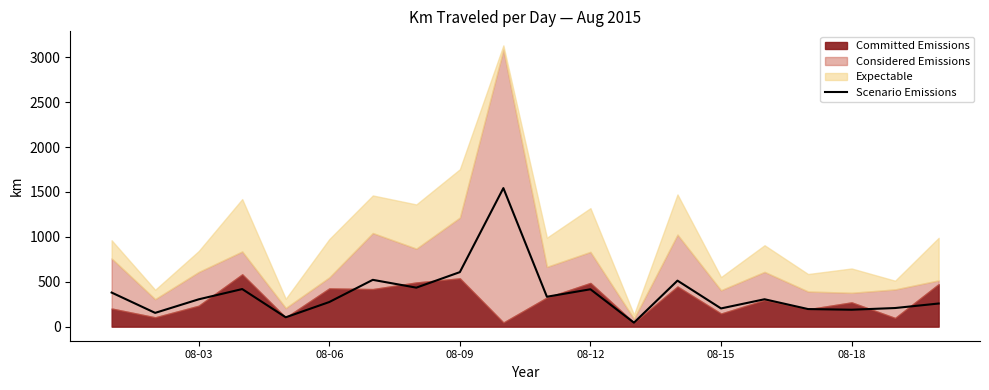

Does the chart have visible grid lines?

No